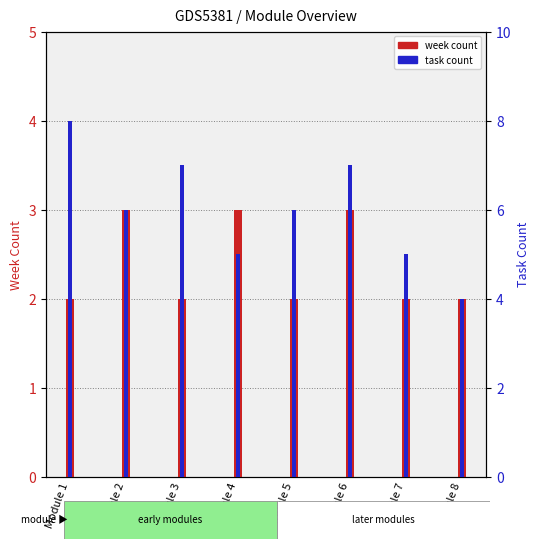

What is the smallest value displayed?

2